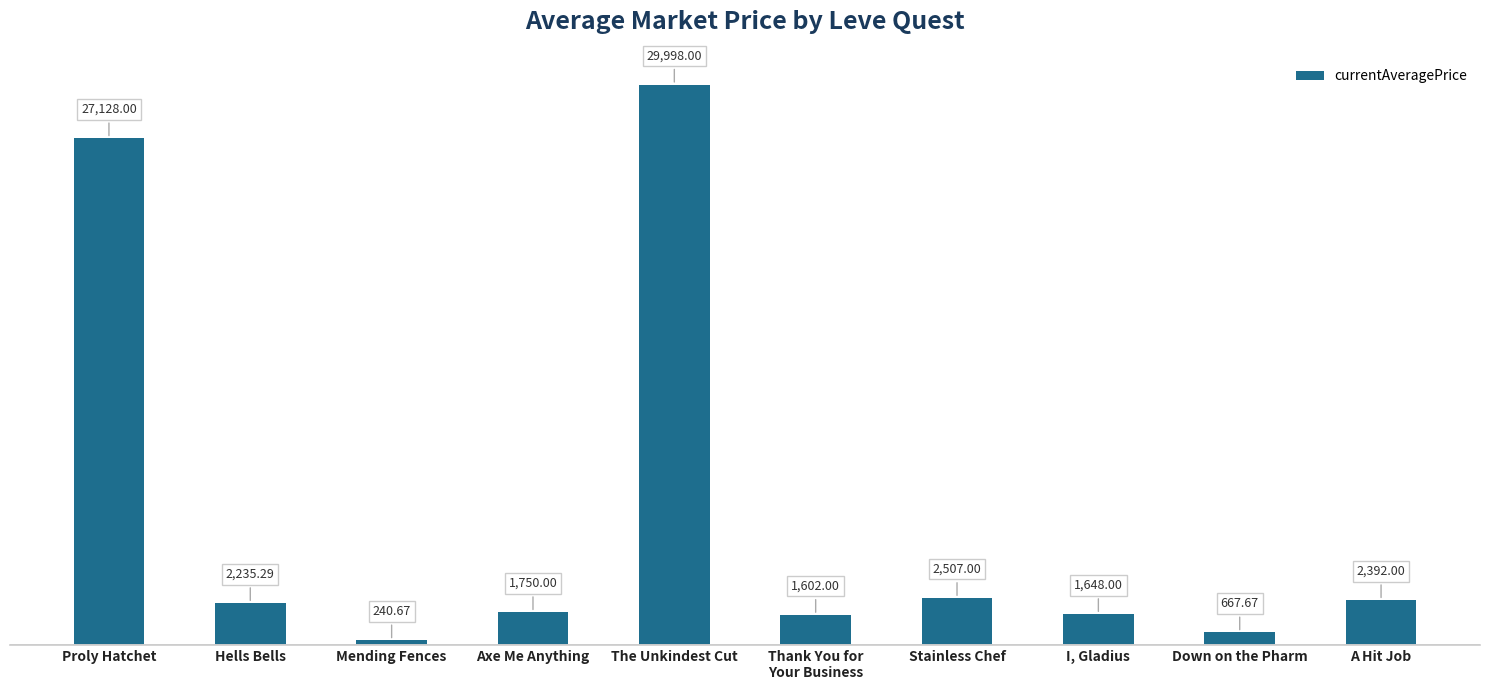

At which category does the chart reach its peak across all series?

The Unkindest Cut